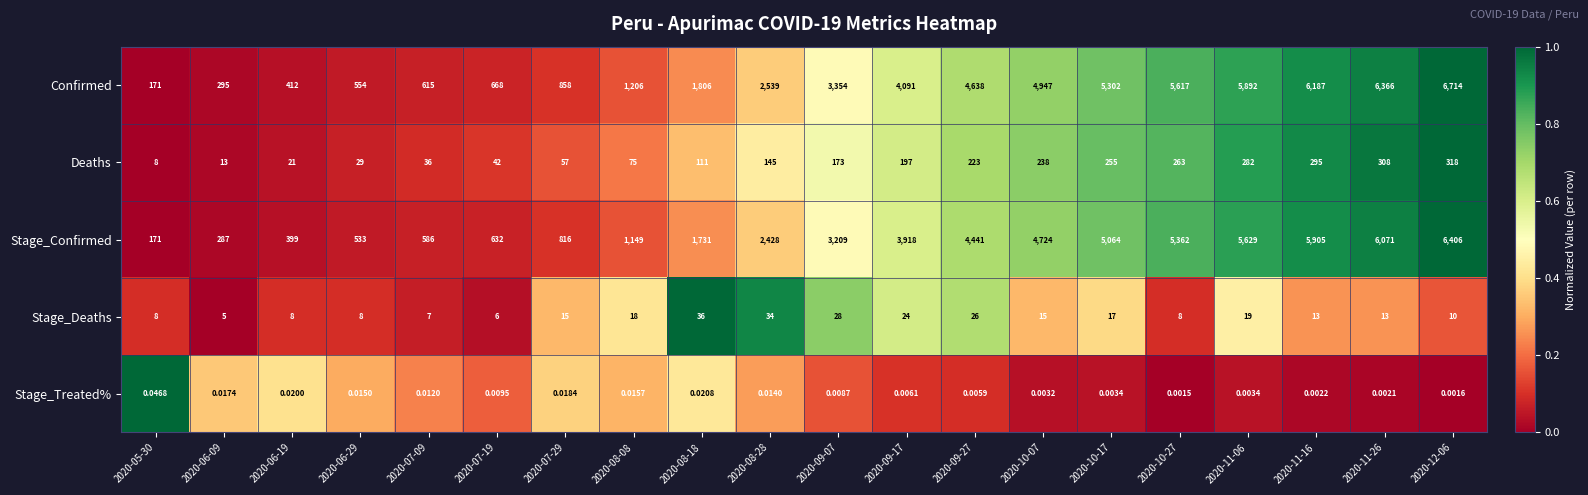

Rank the series by their maximum value, from lowest to highest.

Stage_Treated%, Stage_Deaths, Deaths, Stage_Confirmed, Confirmed